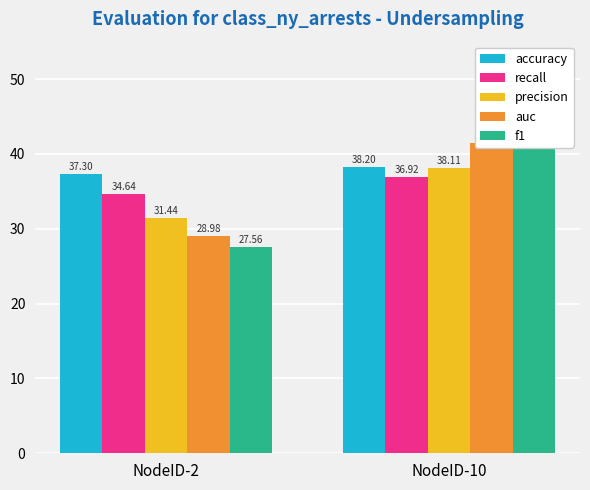

Which series changed the most between NodeID-2 and NodeID-10?

f1